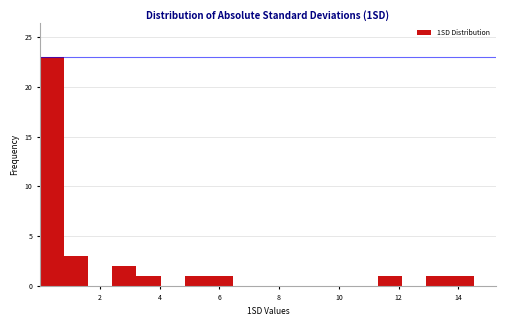

Reading left to right, list every bar in this chart as the range it spans on the x-axis followed by its height. Neither the bar edges nor the heights are printed on the chart, so give them approximately, as read against the axes.

0.0 to 0.8: 23
0.8 to 1.6: 3
1.6 to 2.4: 0
2.4 to 3.2: 2
3.2 to 4.0: 1
4.0 to 4.8: 0
4.8 to 5.6: 1
5.6 to 6.4: 1
6.4 to 7.2: 0
7.2 to 8.0: 0
8.0 to 8.8: 0
8.8 to 9.6: 0
9.6 to 10.4: 0
10.4 to 11.4: 0
11.4 to 12.2: 1
12.2 to 13.0: 0
13.0 to 13.8: 1
13.8 to 14.6: 1